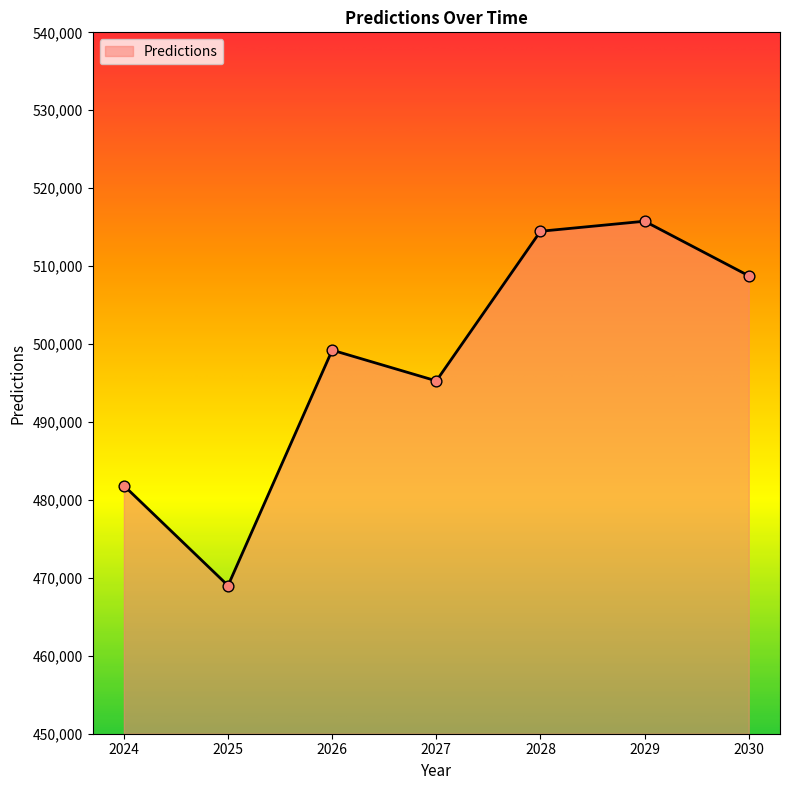

What is the change in value from 2029 to 2030?

-7001.0